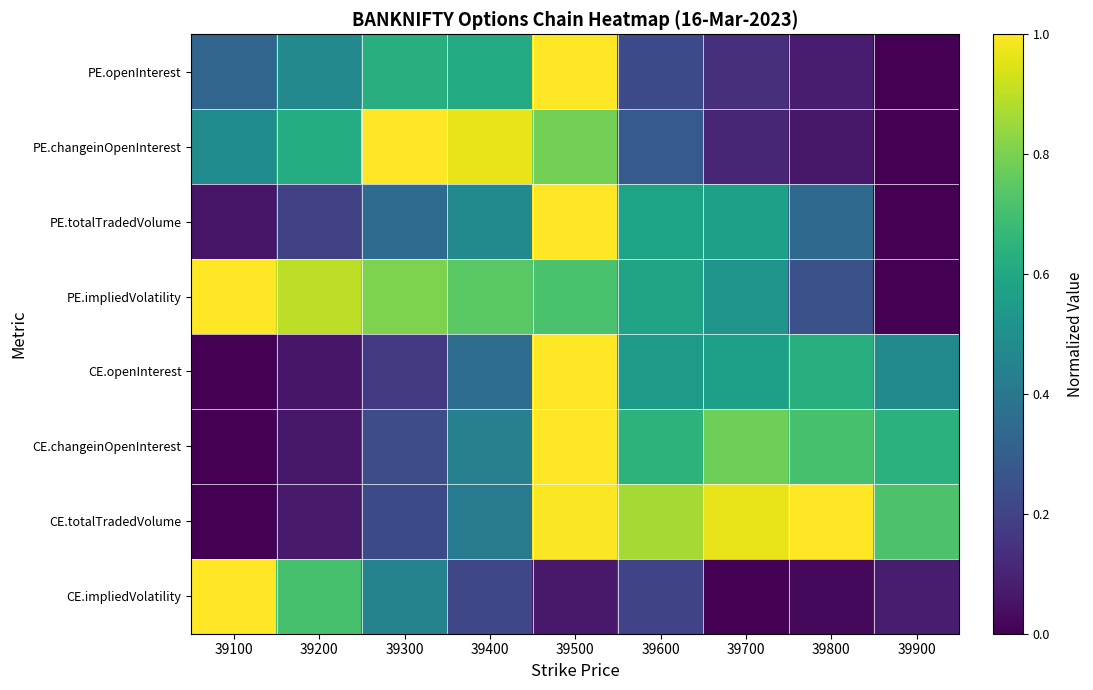

Reading left to right, extract all data points from this chart.

PE.openInterest: 39100=0.3	39200=0.5	39300=0.6	39400=0.6	39500=1.0	39600=0.2	39700=0.1	39800=0.1	39900=0.0
PE.changeinOpenInterest: 39100=0.5	39200=0.6	39300=1.0	39400=1.0	39500=0.8	39600=0.3	39700=0.1	39800=0.1	39900=0.0
PE.totalTradedVolume: 39100=0.1	39200=0.2	39300=0.3	39400=0.5	39500=1.0	39600=0.6	39700=0.6	39800=0.3	39900=0.0
PE.impliedVolatility: 39100=1.0	39200=0.9	39300=0.8	39400=0.7	39500=0.7	39600=0.6	39700=0.5	39800=0.2	39900=0.0
CE.openInterest: 39100=0.0	39200=0.1	39300=0.2	39400=0.4	39500=1.0	39600=0.5	39700=0.6	39800=0.6	39900=0.5
CE.changeinOpenInterest: 39100=0.0	39200=0.1	39300=0.2	39400=0.4	39500=1.0	39600=0.6	39700=0.8	39800=0.7	39900=0.6
CE.totalTradedVolume: 39100=0.0	39200=0.1	39300=0.2	39400=0.4	39500=1.0	39600=0.9	39700=1.0	39800=1.0	39900=0.7
CE.impliedVolatility: 39100=1.0	39200=0.7	39300=0.4	39400=0.2	39500=0.1	39600=0.2	39700=0.0	39800=0.0	39900=0.1